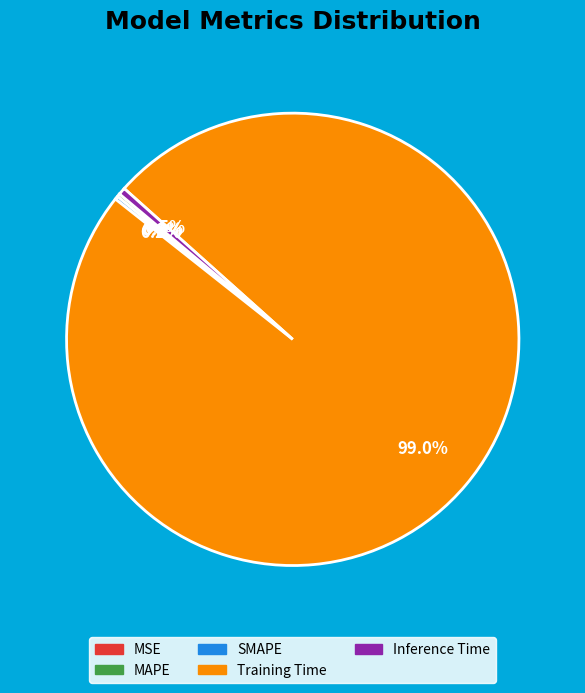

What is the majority slice?

Training Time